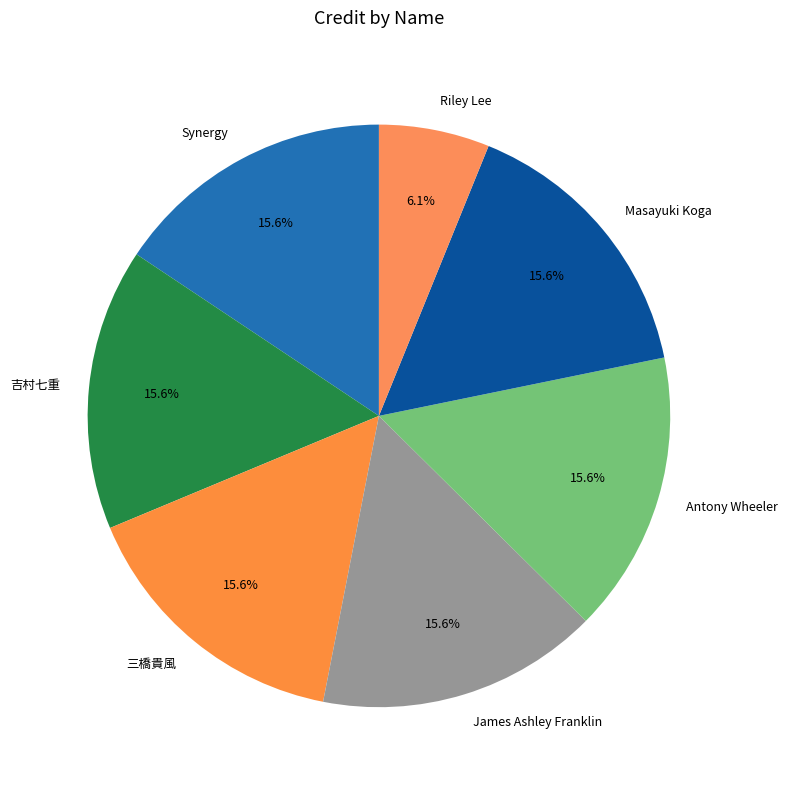

Is there any slice that represents more than half of the pie?

No